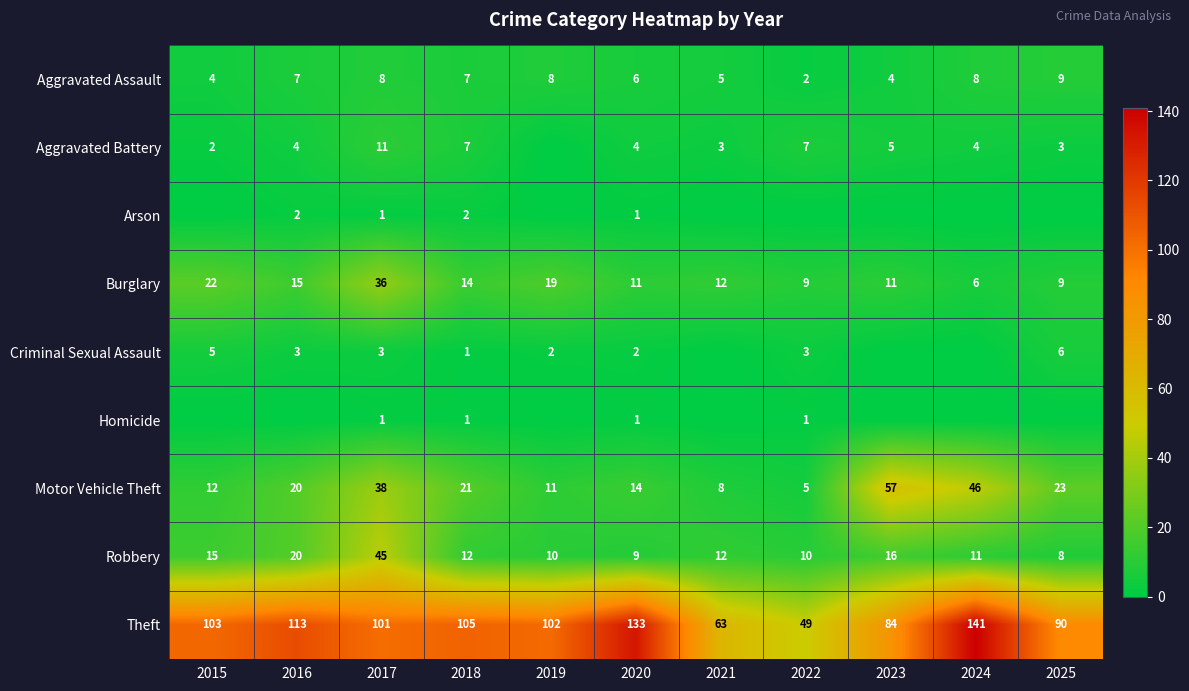

Which label corresponds to the largest value in the chart?

2024